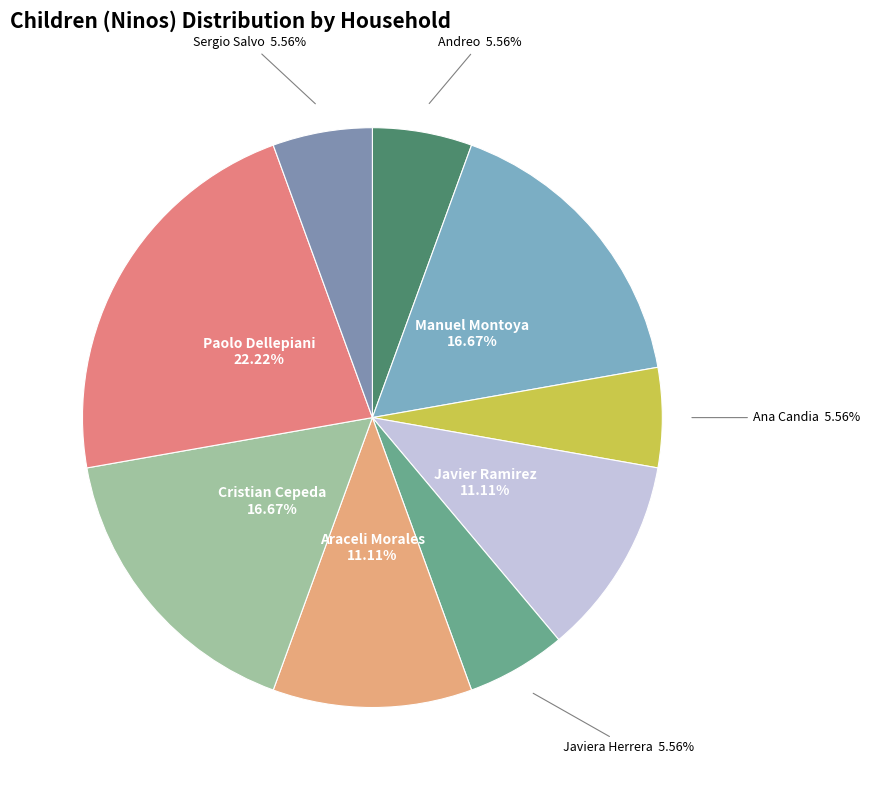

What is the largest slice in the pie chart?

Paolo Dellepiani